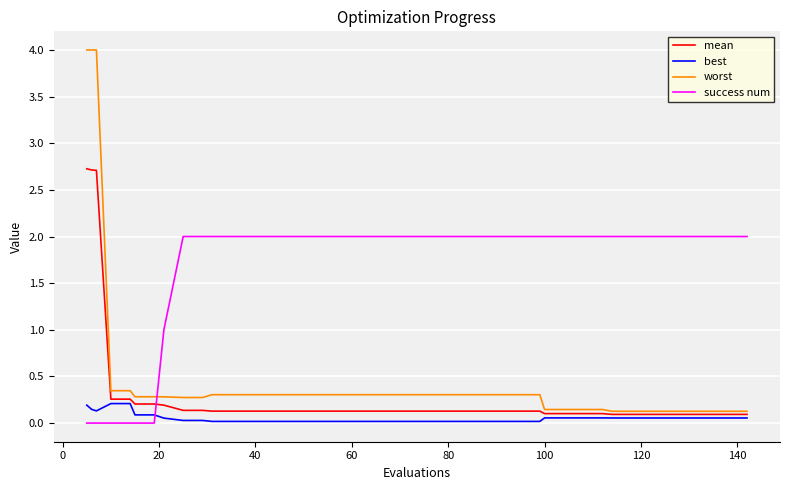

What is the greatest value displayed?

4.0